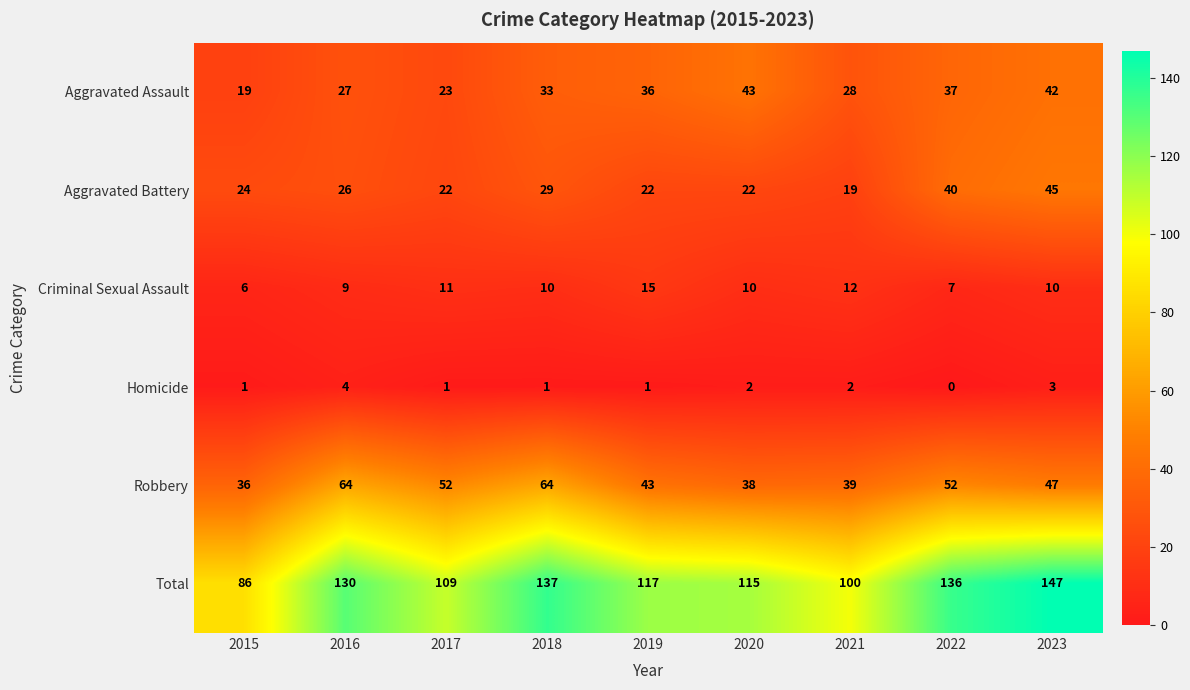

How many series are shown in this chart?

6